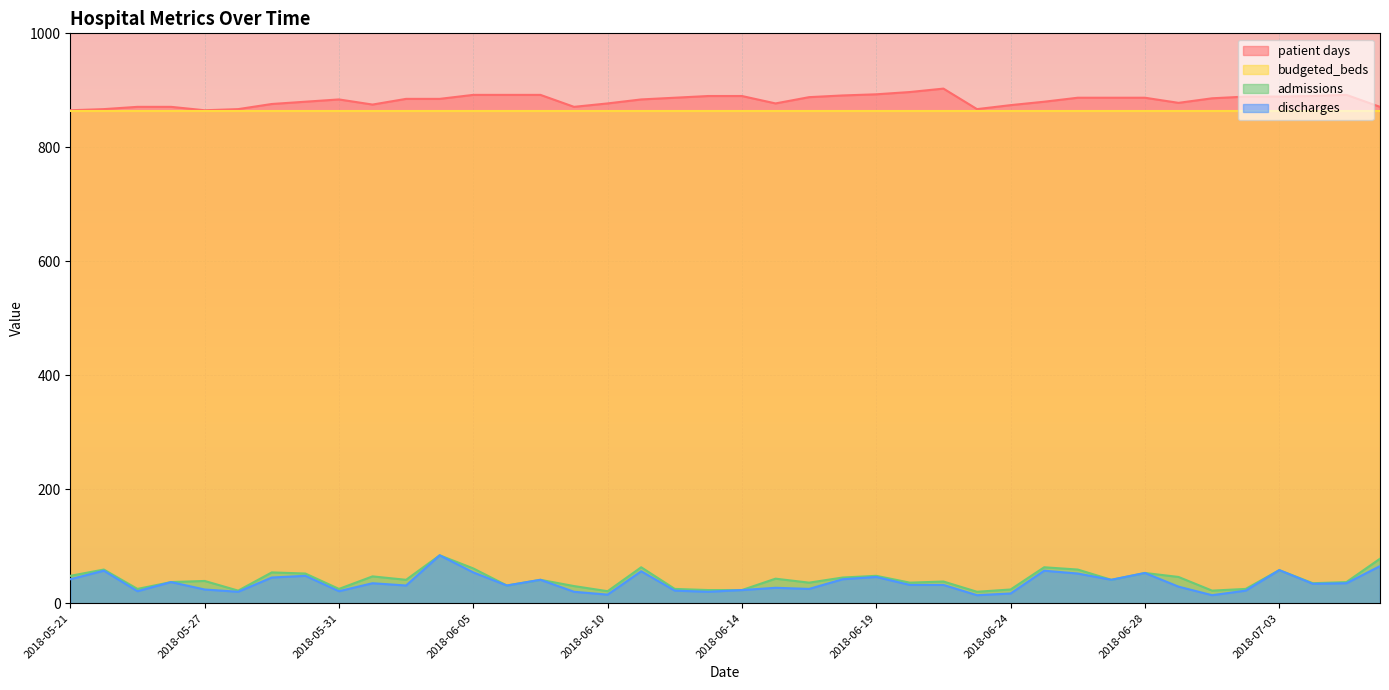

True or false: patient days and discharges intersect in this chart.

False